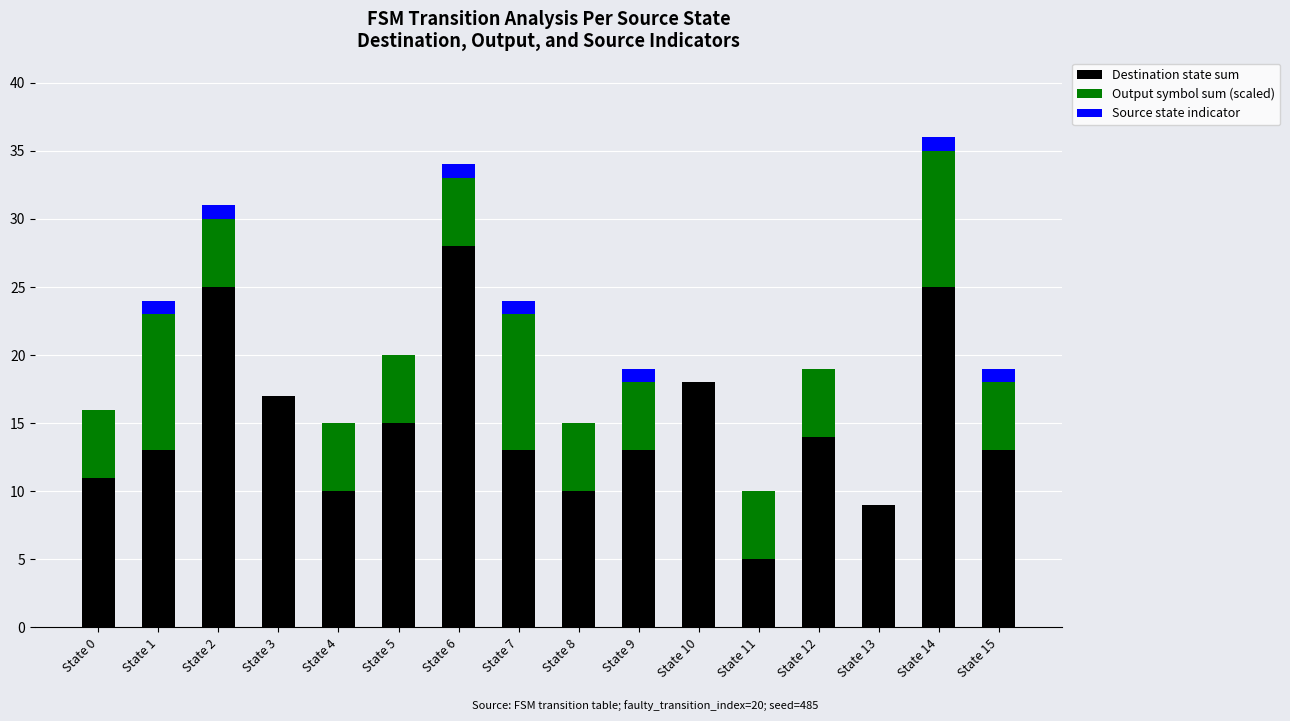

Count the number of data series in this chart.

3